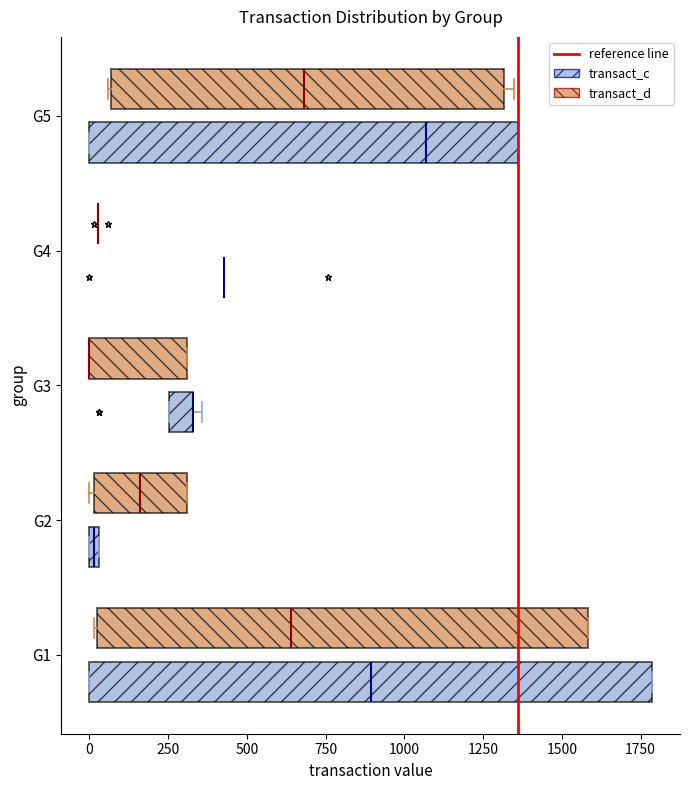

Comparing the boxes themselves (not the whiskers), which one is the widest?

G1 (transact_c)